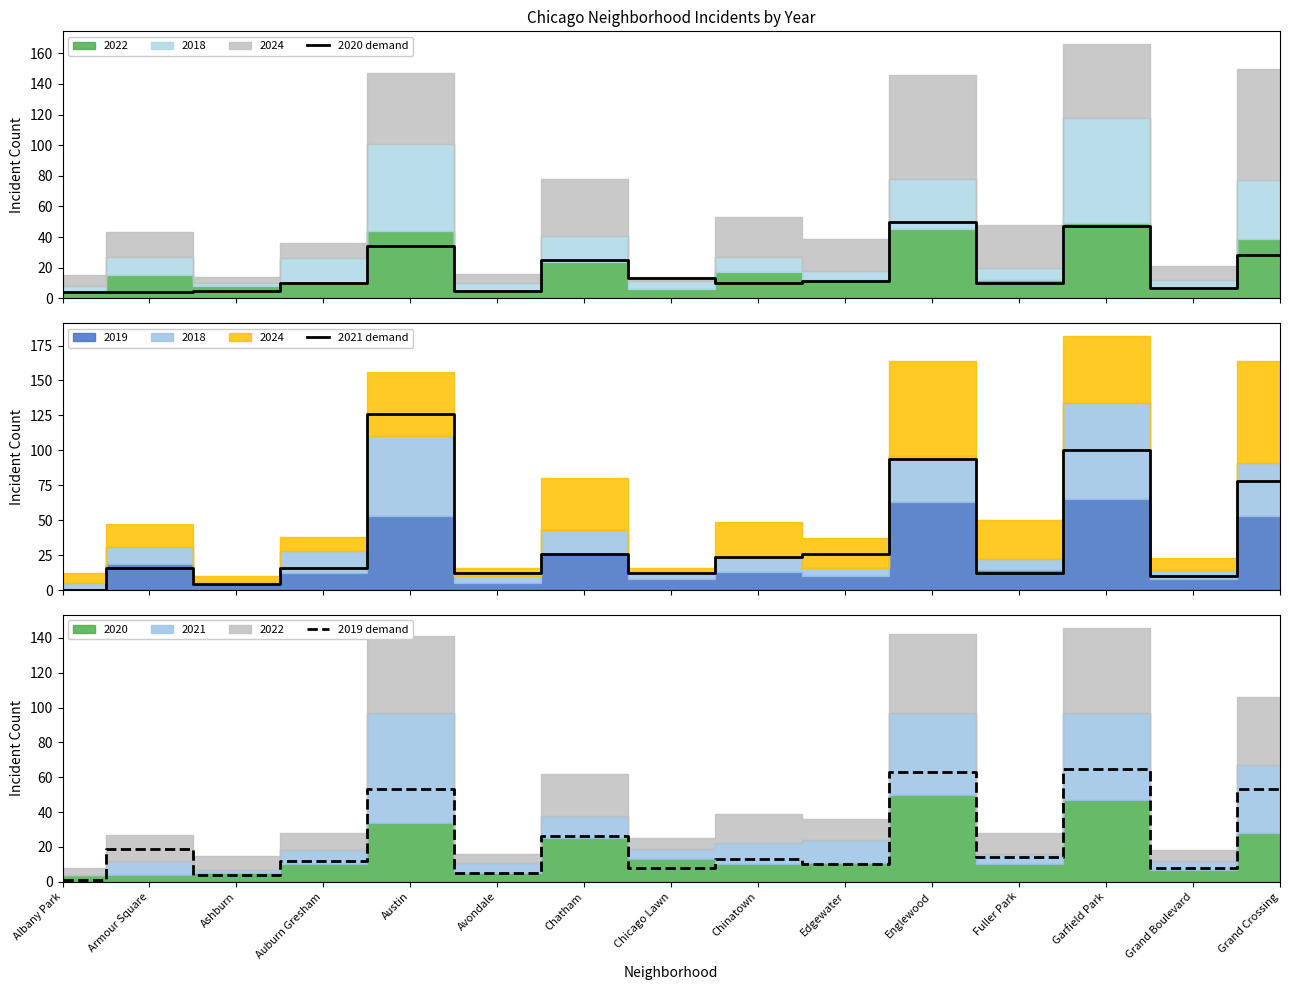

What is the label of the 11th point from the left?

Englewood